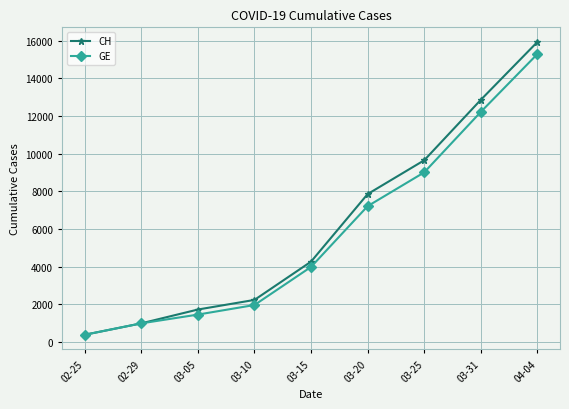

Which category has the lowest value across all series?

02-25